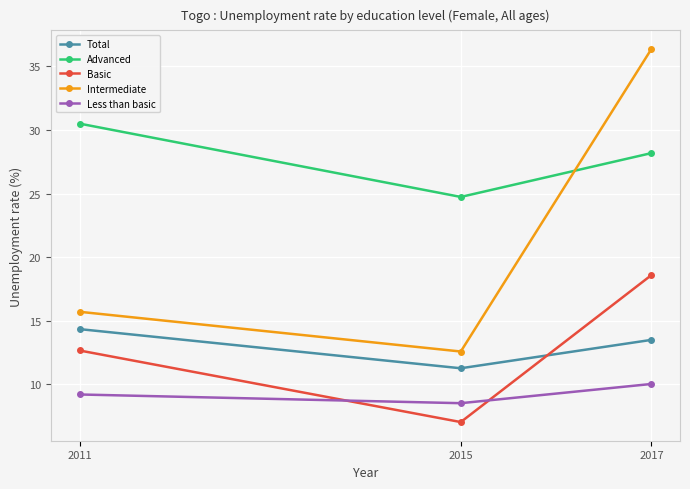

What is the sum of the Basic values at 2015 and 2017?

25.6